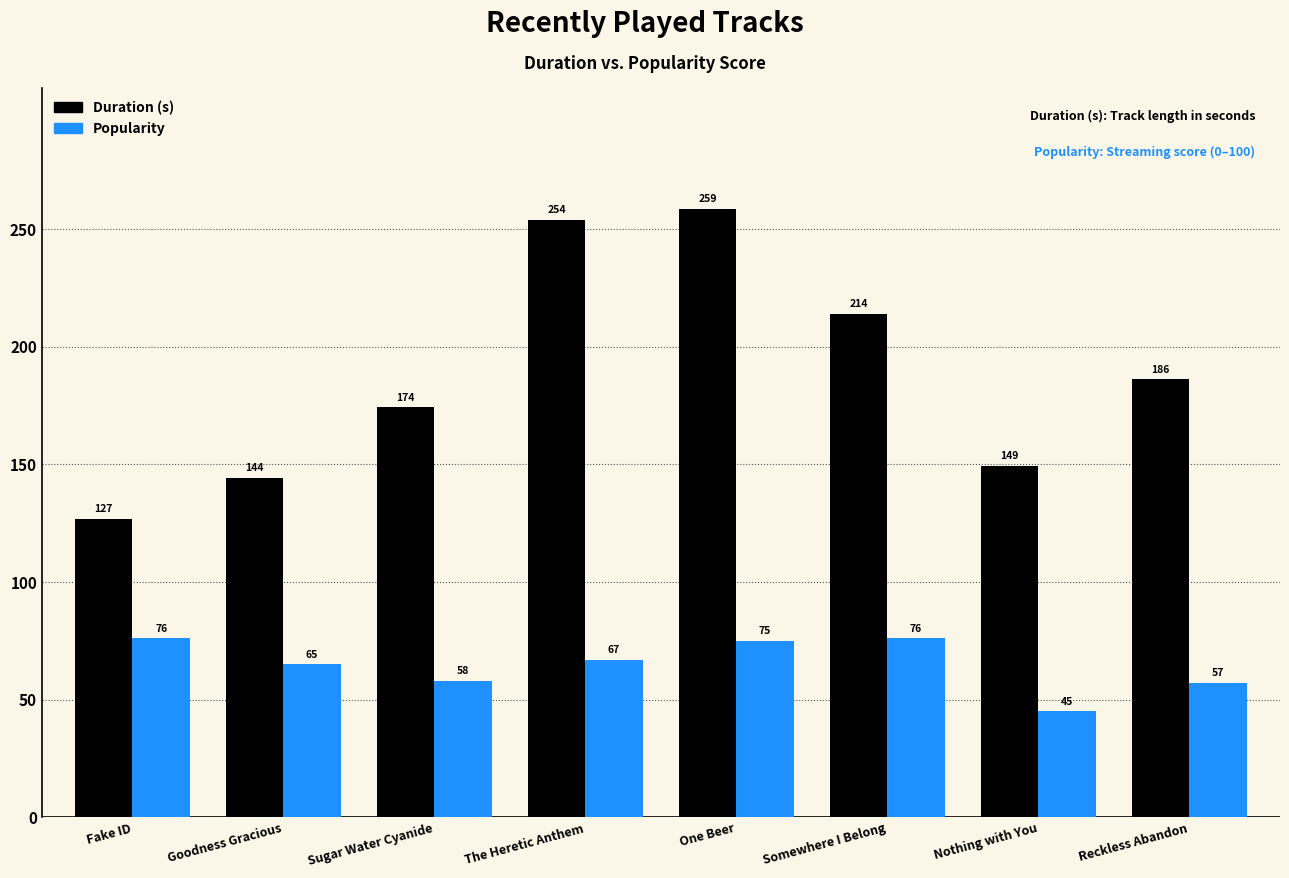

What is the maximum value shown in the chart?

258.6